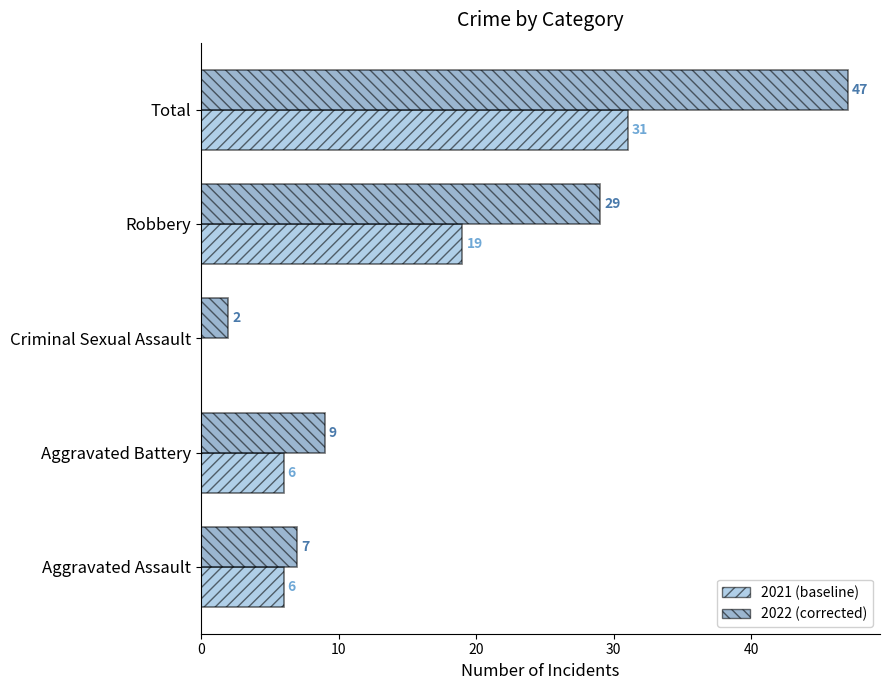

At which category is the sum across all series the highest?

Total